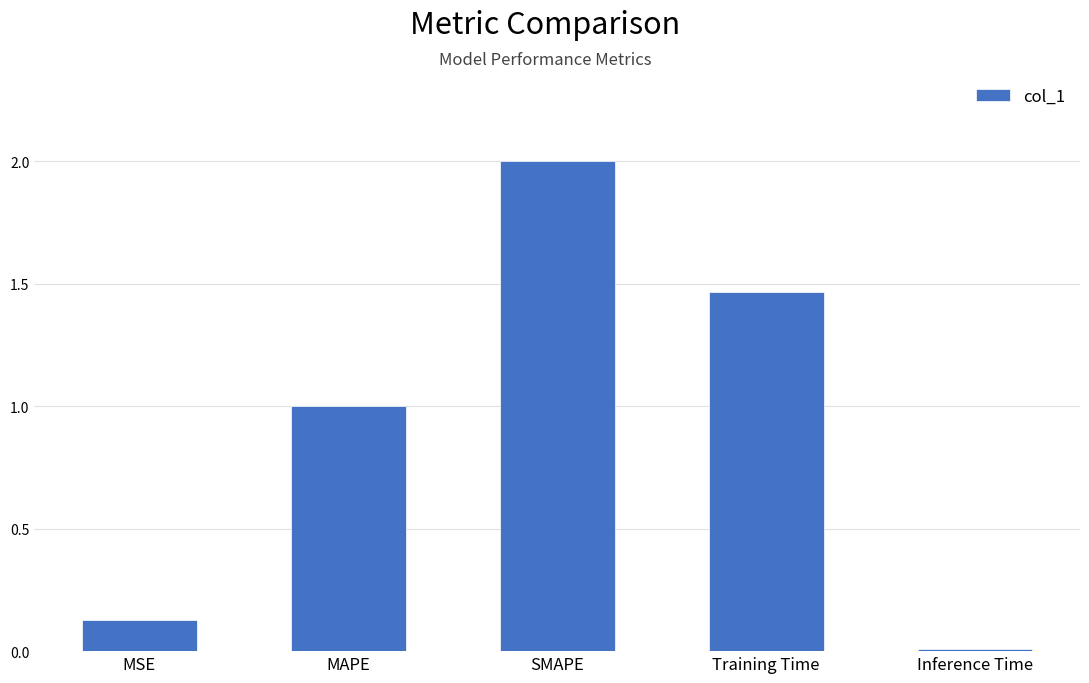

What is the ratio of the value at SMAPE to the value at Training Time?

1.4